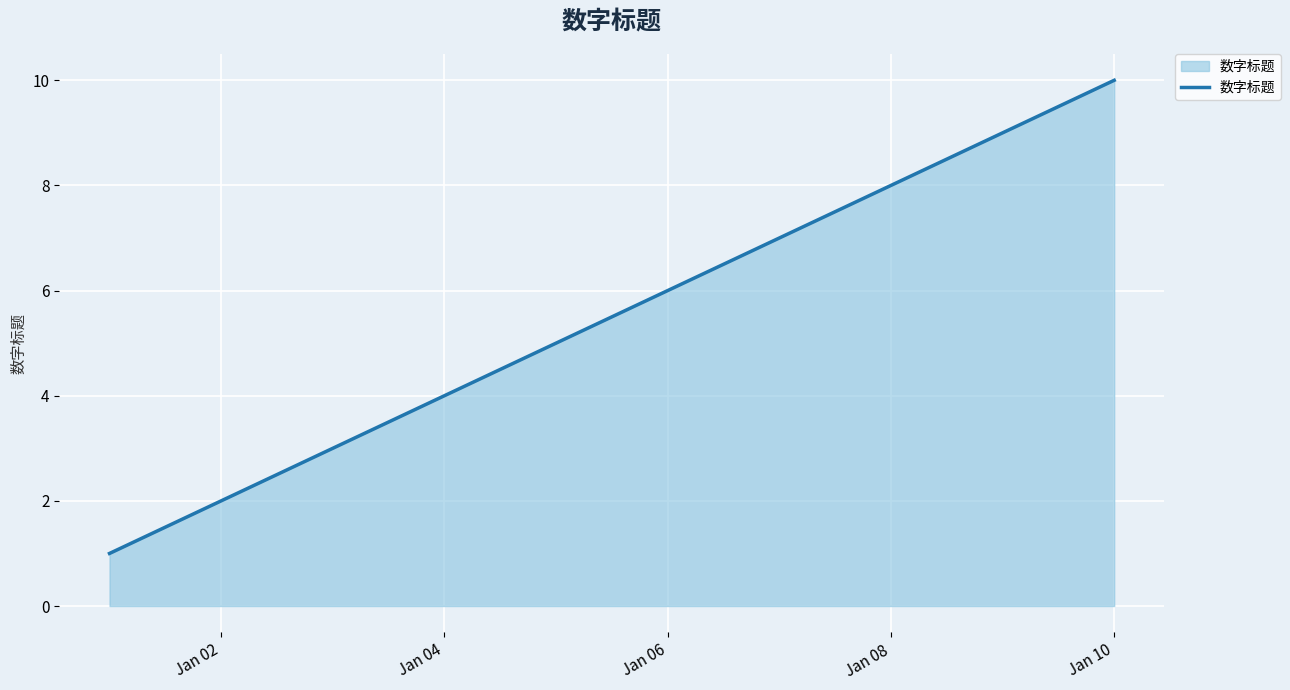

How many distinct data groups are displayed?

1